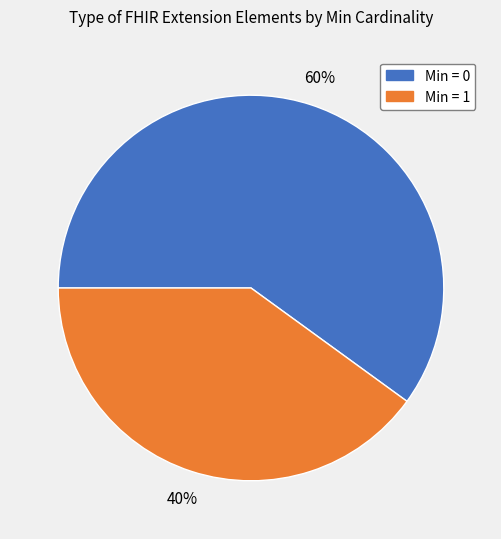

Is it true that Min = 1 is 54% of the pie?

False